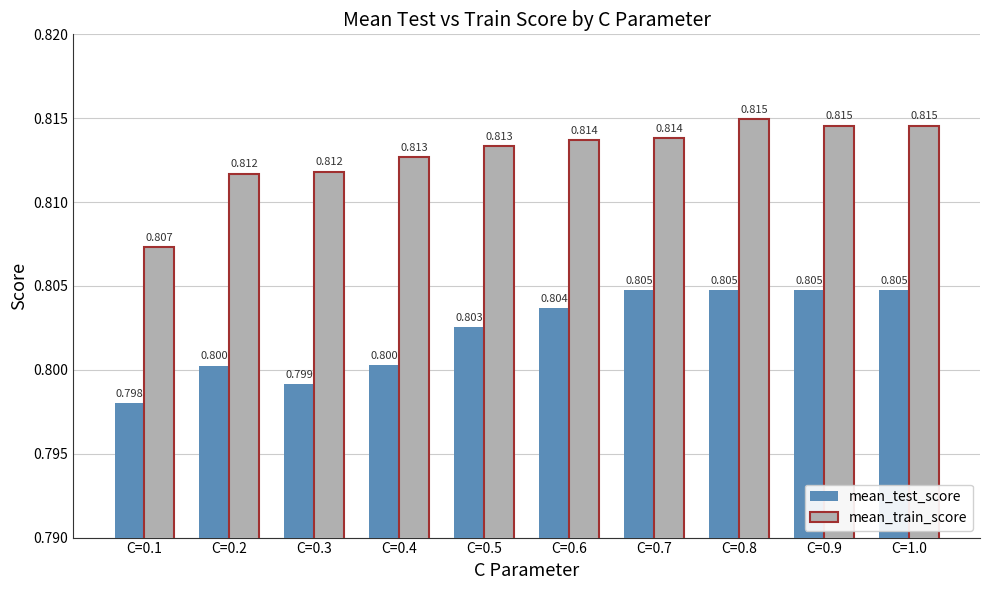

Which series has the widest spread of values?

mean_train_score